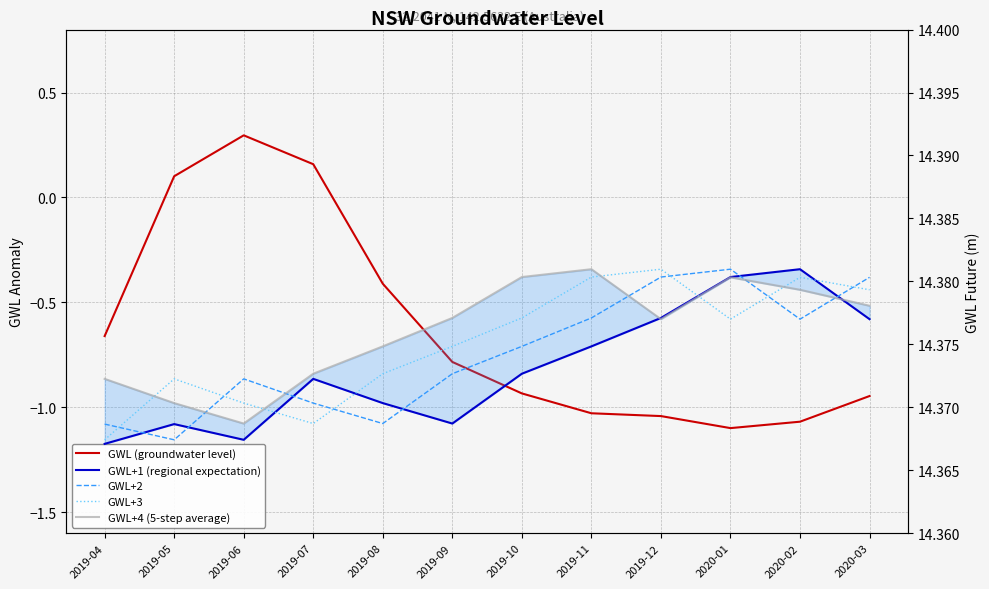

Between 2019-09 and 2020-02, which is larger?

2019-09